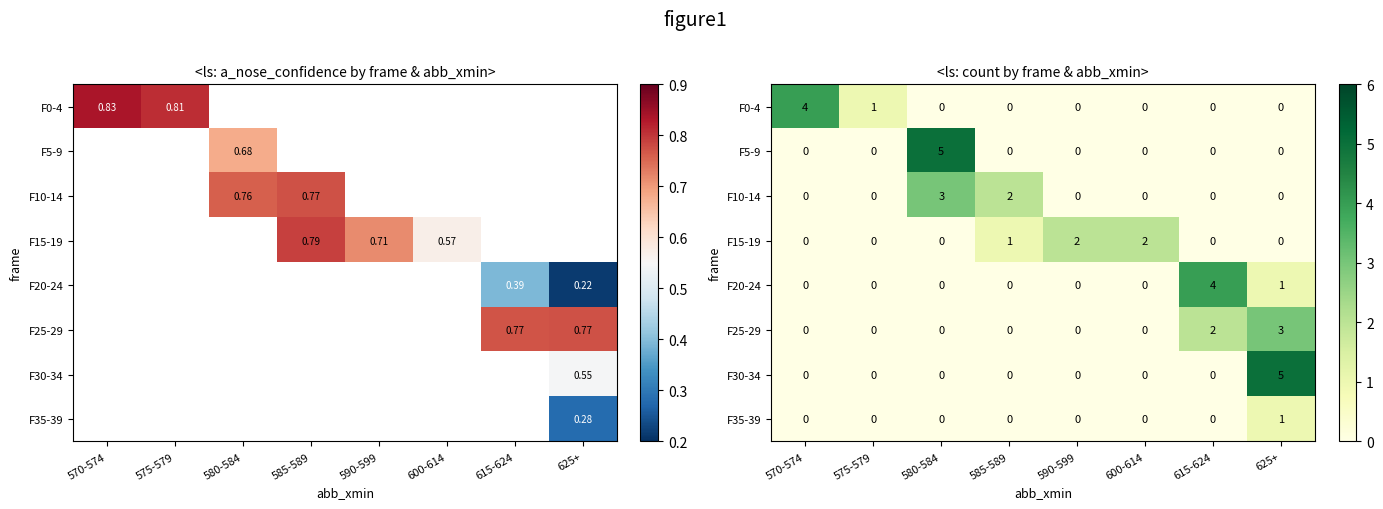

What is the spread (max minus min) of values at 570-574?

4